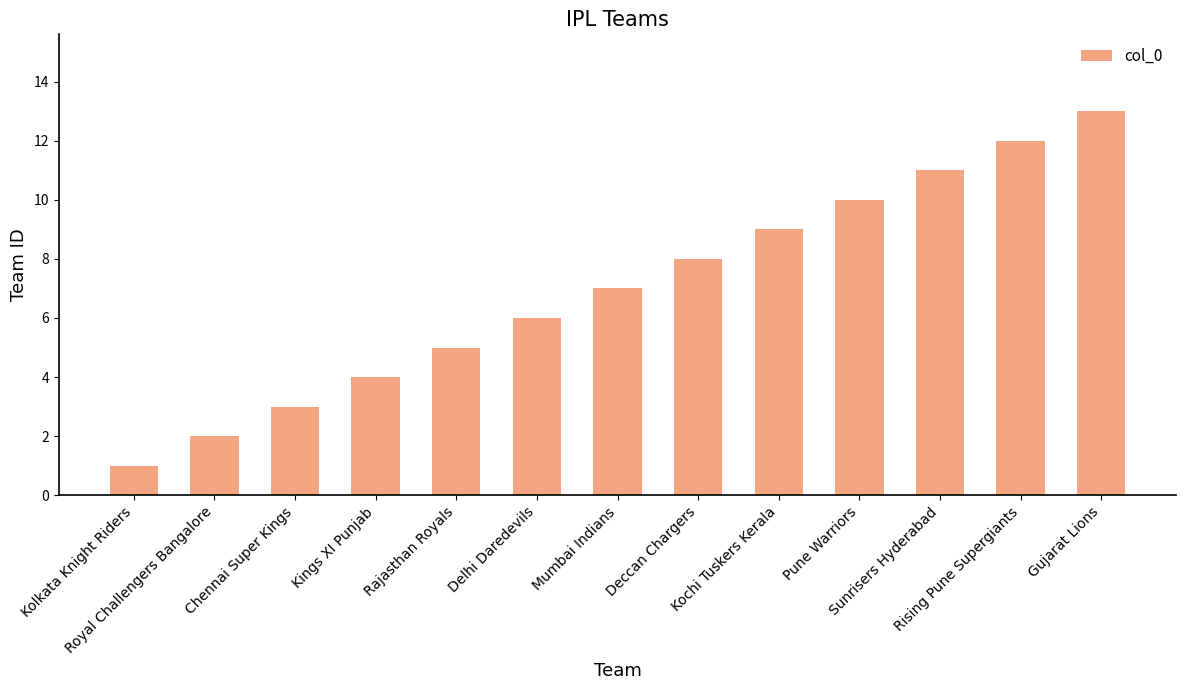

What is the difference between the maximum and minimum values?

12